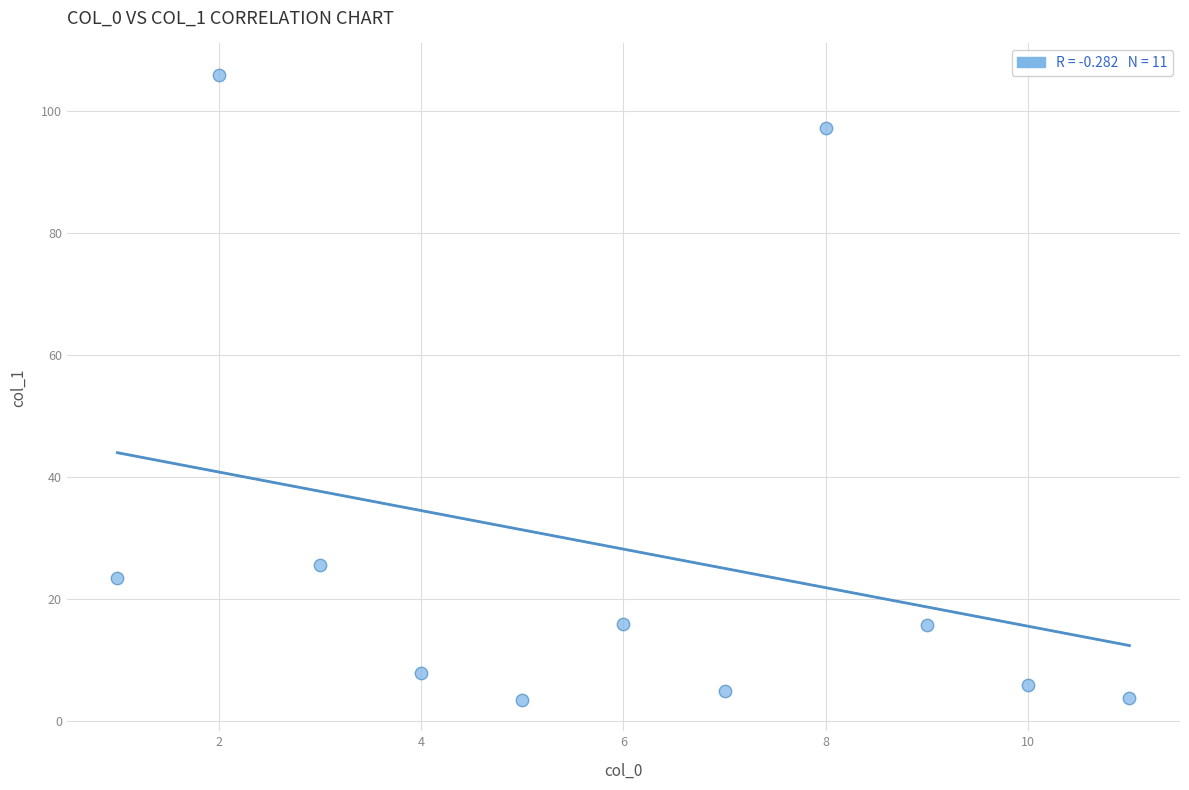

What is the range of Y values (max minus min)?

102.4